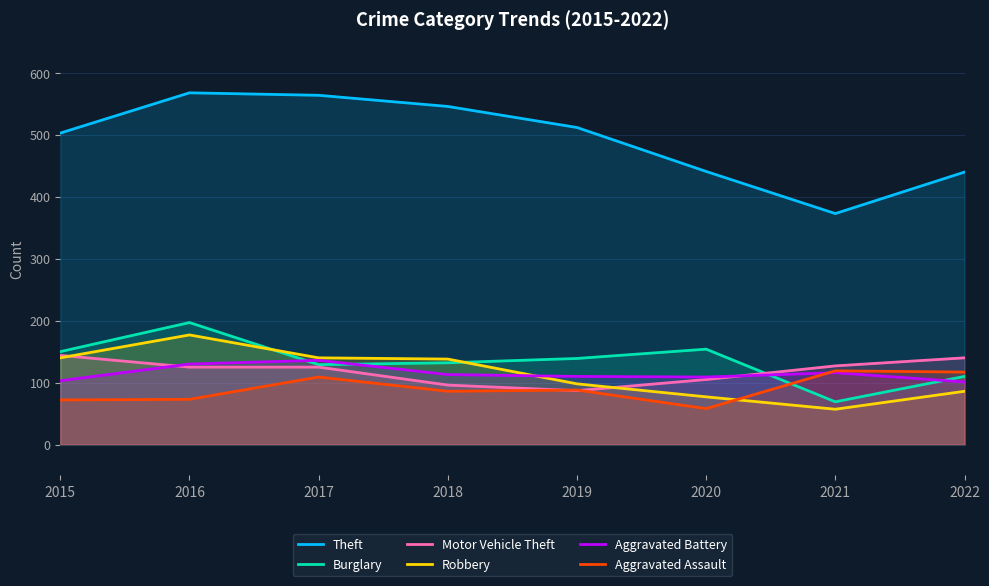

Does the chart have visible grid lines?

Yes